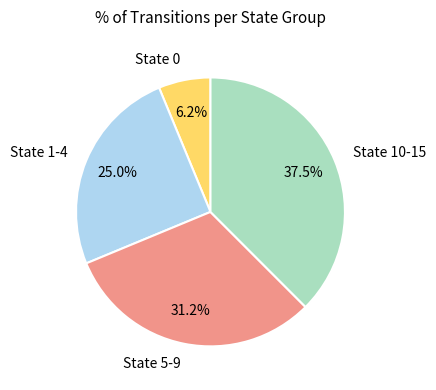

Rank the categories by value from lowest to highest.

State 0, State 1-4, State 5-9, State 10-15